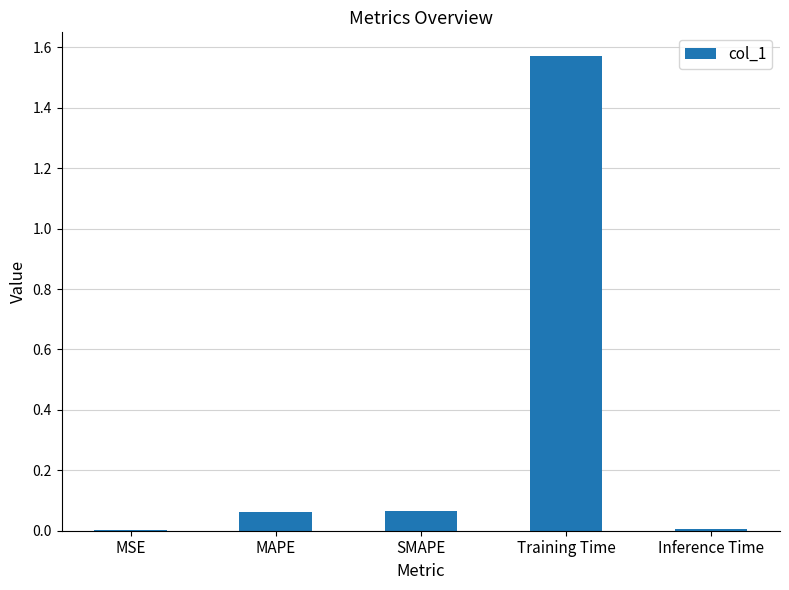

What is the change in value from SMAPE to Training Time?

+1.5